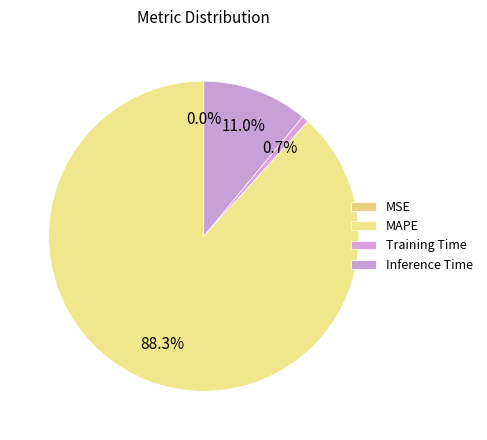

Which category has the biggest portion of the pie?

MAPE